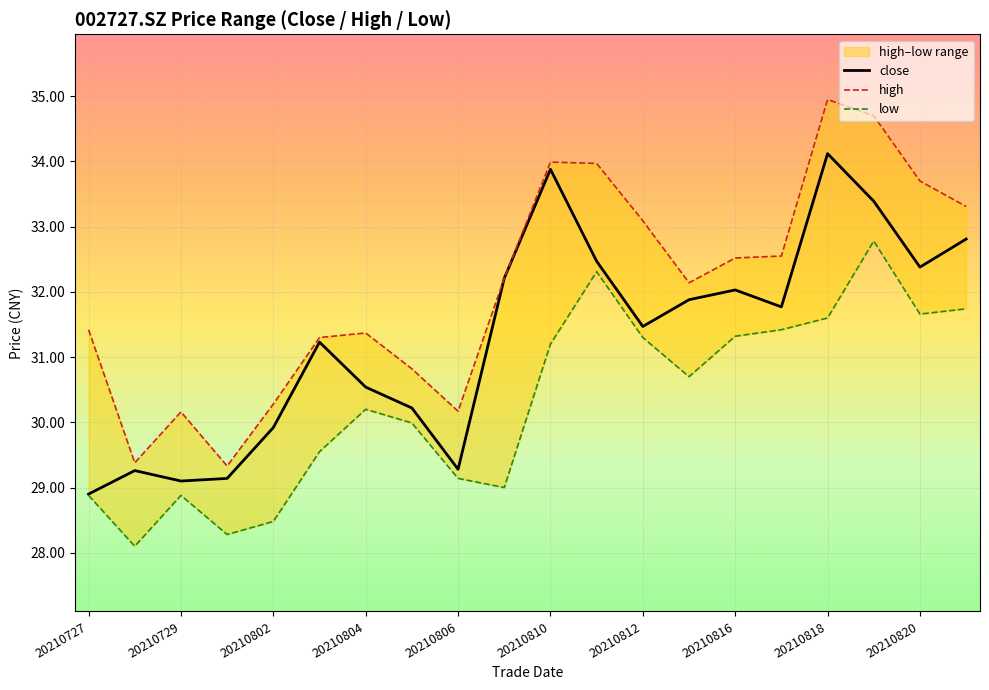

What are all the series names shown in the legend?

close, high, low